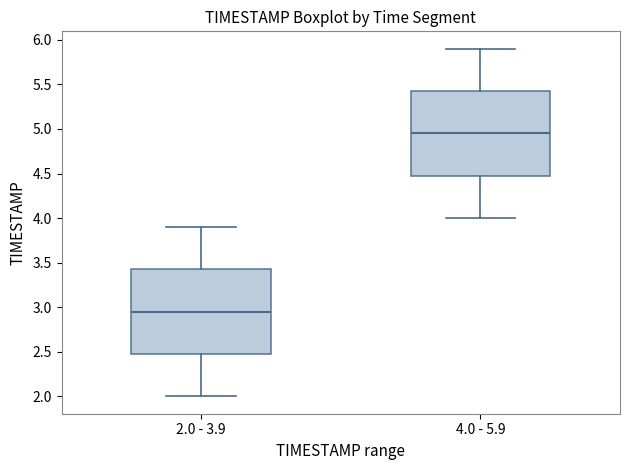

Which box's median line is the highest?

4.0 - 5.9